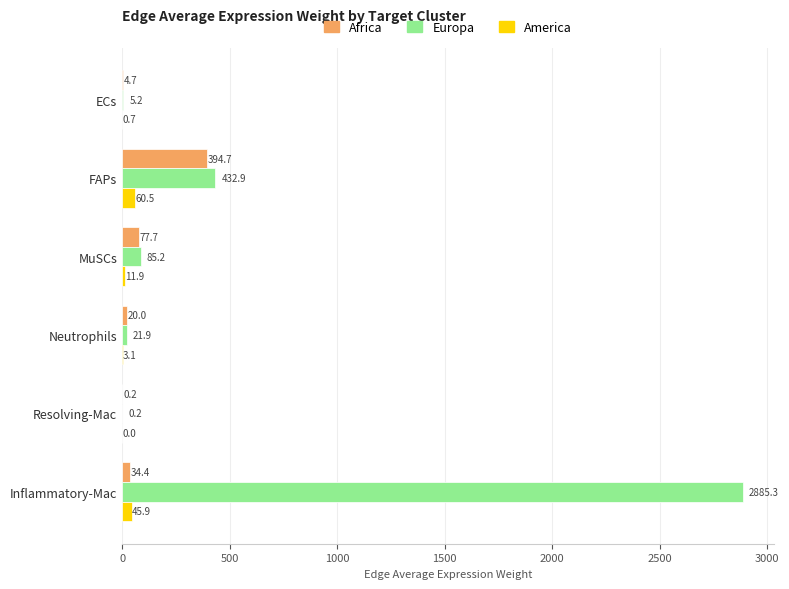

Is it true that America equals 11.9 at MuSCs?

True